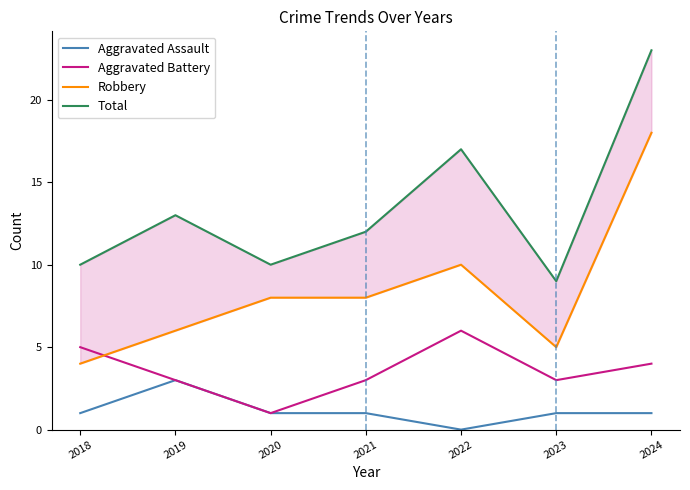

Where is Total nearest to the value 16?

2022